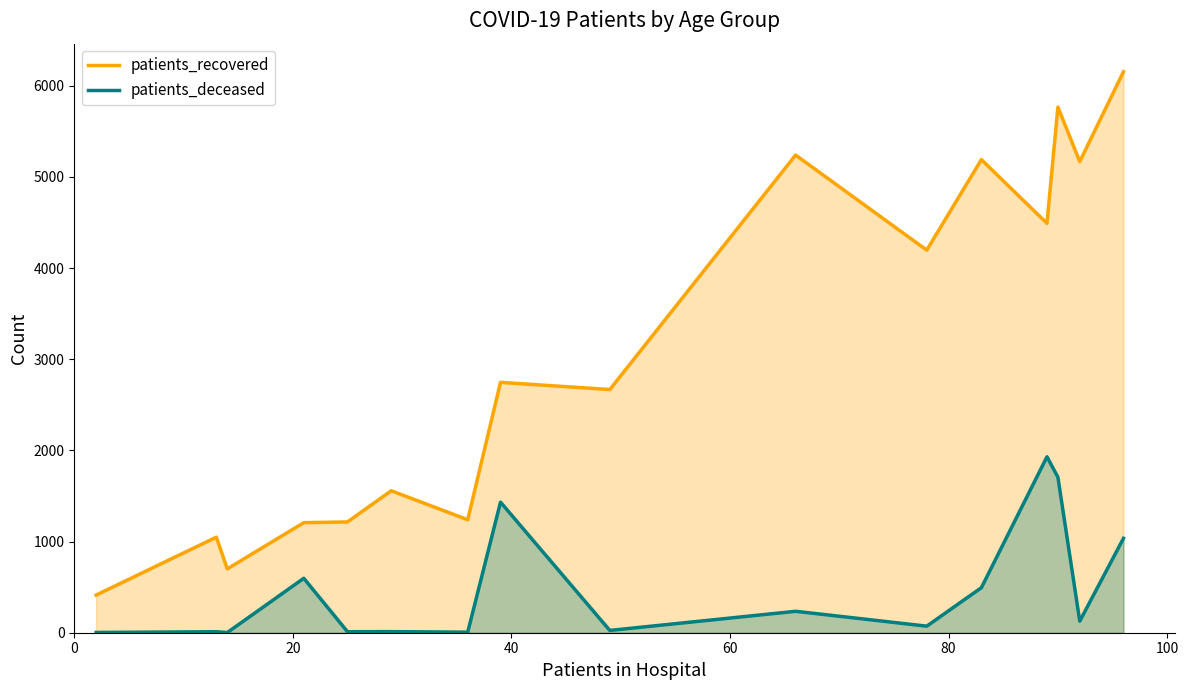

Which series has the largest total across all categories?

patients_recovered